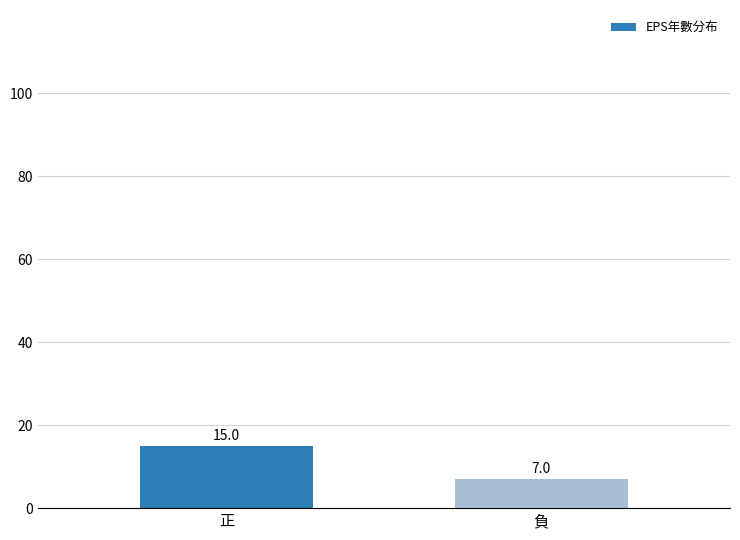

What is the sum of all values?

22